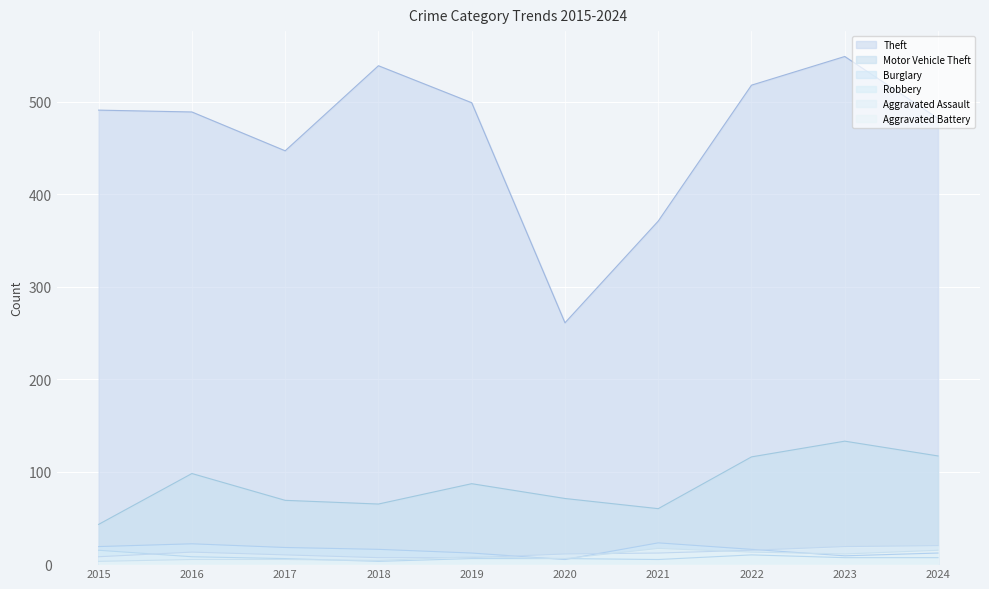

Reading right to left, transcribe all the data shown in this chart.

Theft: 482	549	518	371	261	499	539	447	489	491
Motor Vehicle Theft: 117	133	116	60	71	87	65	69	98	43
Burglary: 12	9	16	23	5	12	16	18	22	19
Robbery: 7	7	10	5	6	6	3	6	8	15
Aggravated Assault: 20	19	15	12	11	7	7	10	13	8
Aggravated Battery: 15	11	13	17	6	8	4	5	5	3